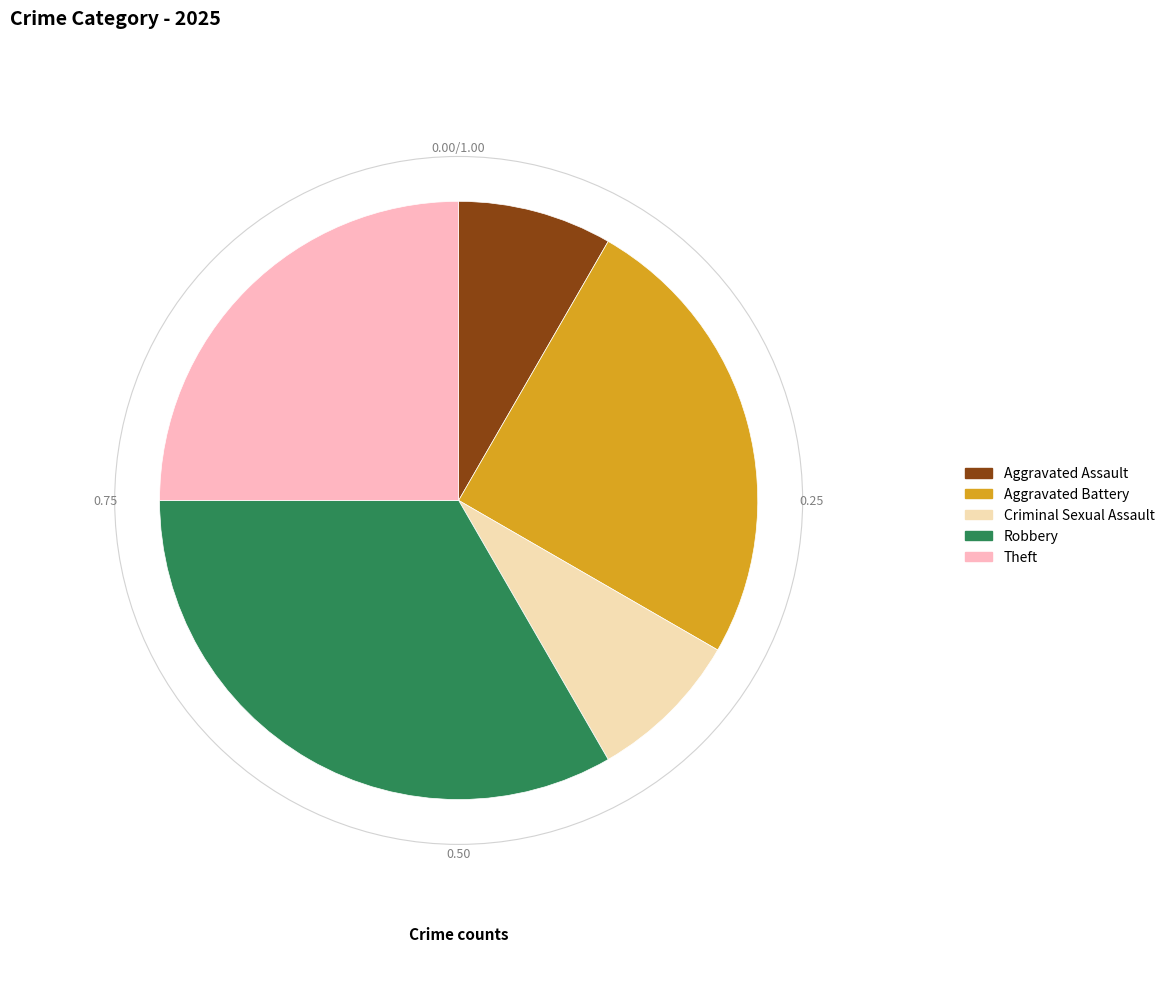

Is the sum of Robbery and Theft greater than half?

Yes